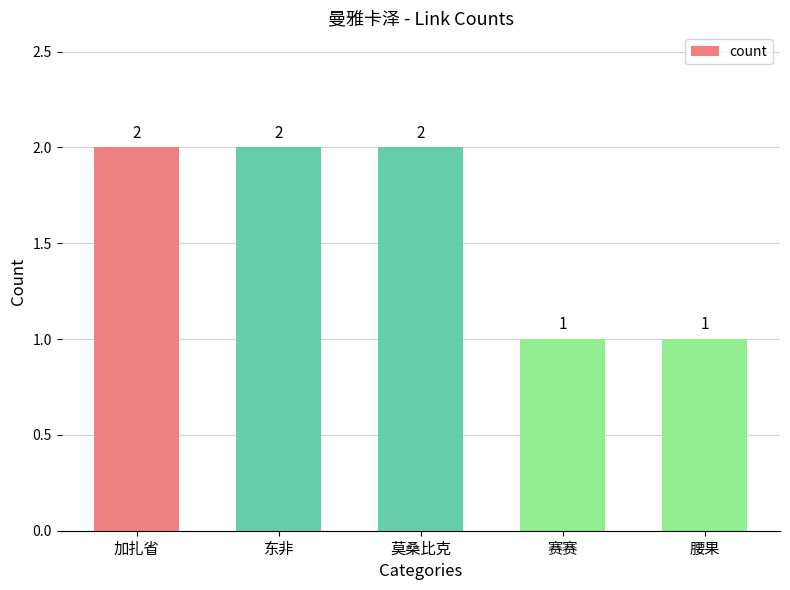

What is the difference between the maximum and second lowest values?

1